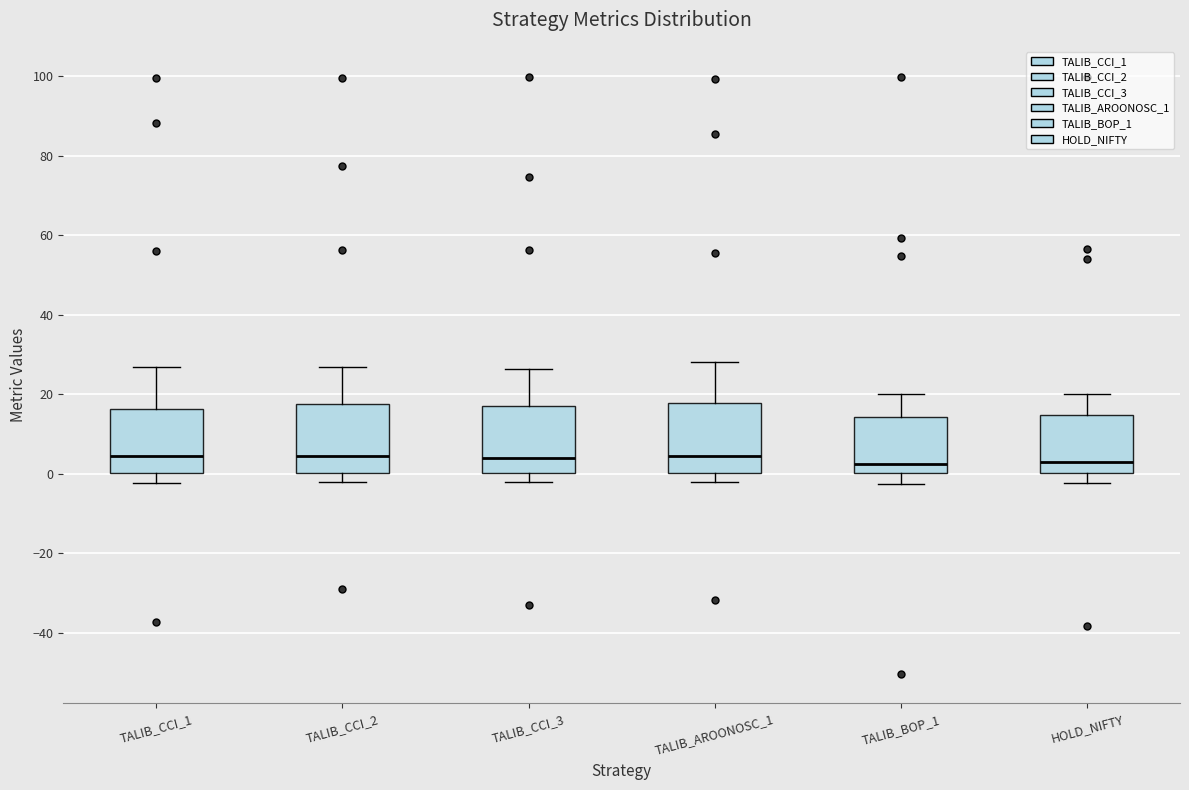

Reading left to right, read every box against the y-axis: the position of its median line, the range the box covers, and the ends of its whiskers. The values are not printed on the chart, so give them approximately, as read against the axis.

TALIB_CCI_1: median 4, box 0 to 16, whiskers -2 to 26
TALIB_CCI_2: median 4, box 0 to 18, whiskers -2 to 26
TALIB_CCI_3: median 4, box 0 to 18, whiskers -2 to 26
TALIB_AROONOSC_1: median 4, box 0 to 18, whiskers -2 to 28
TALIB_BOP_1: median 2, box 0 to 14, whiskers -2 to 20
HOLD_NIFTY: median 2, box 0 to 14, whiskers -2 to 20